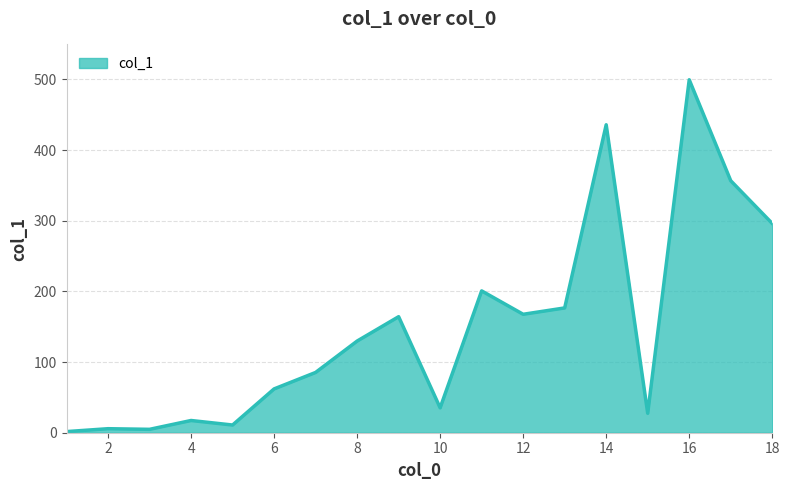

What is the greatest value displayed?

499.5